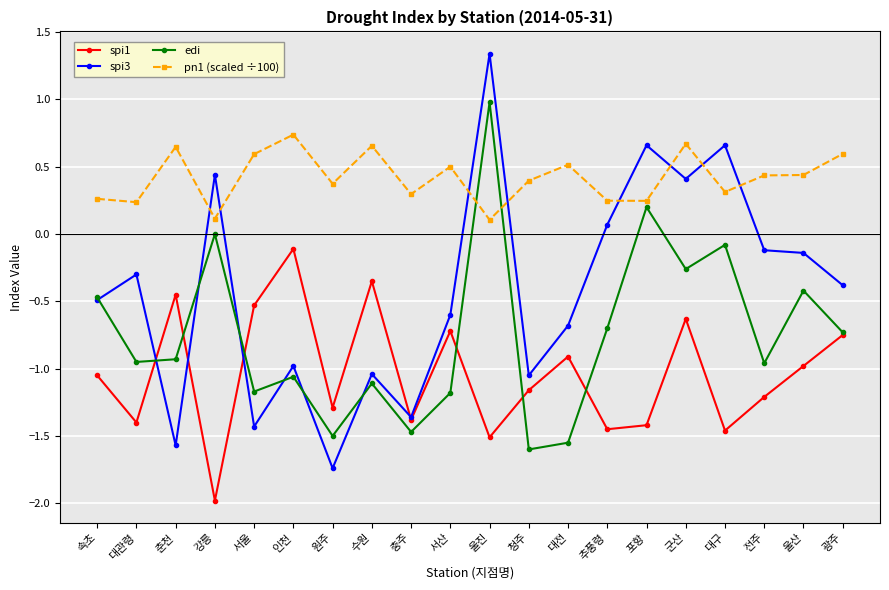

How many interior local valleys does the spi1 series have?

7